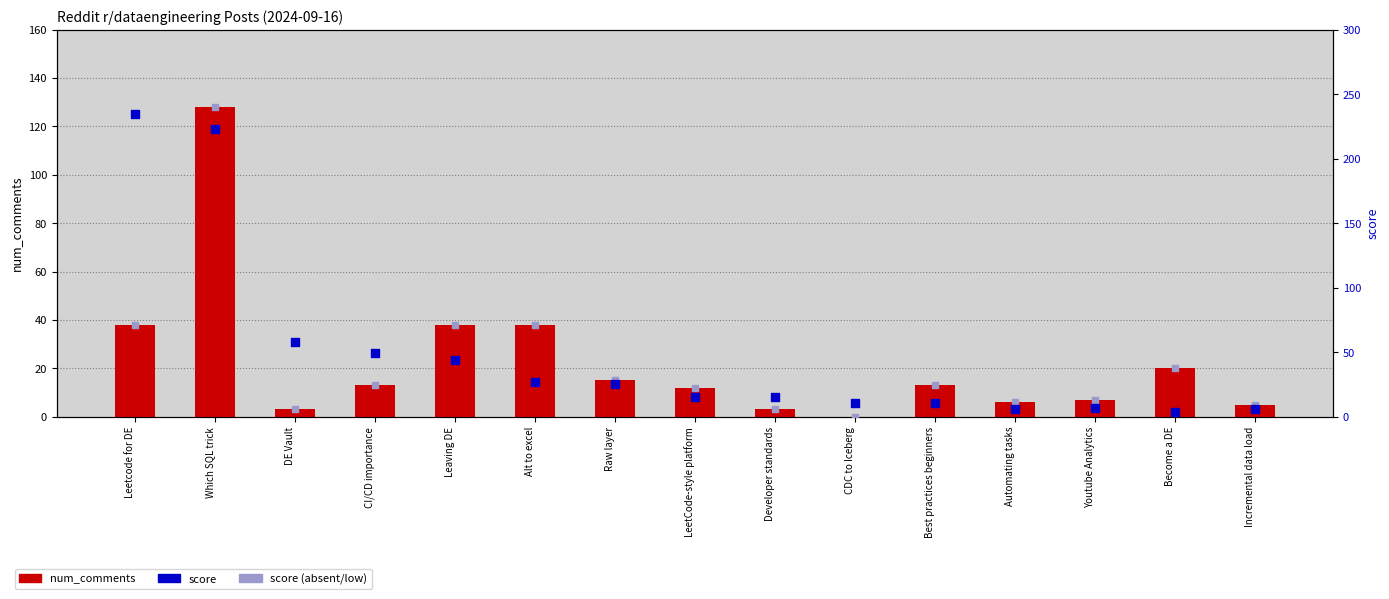

At how many categories does at least one series exceed 161?

2